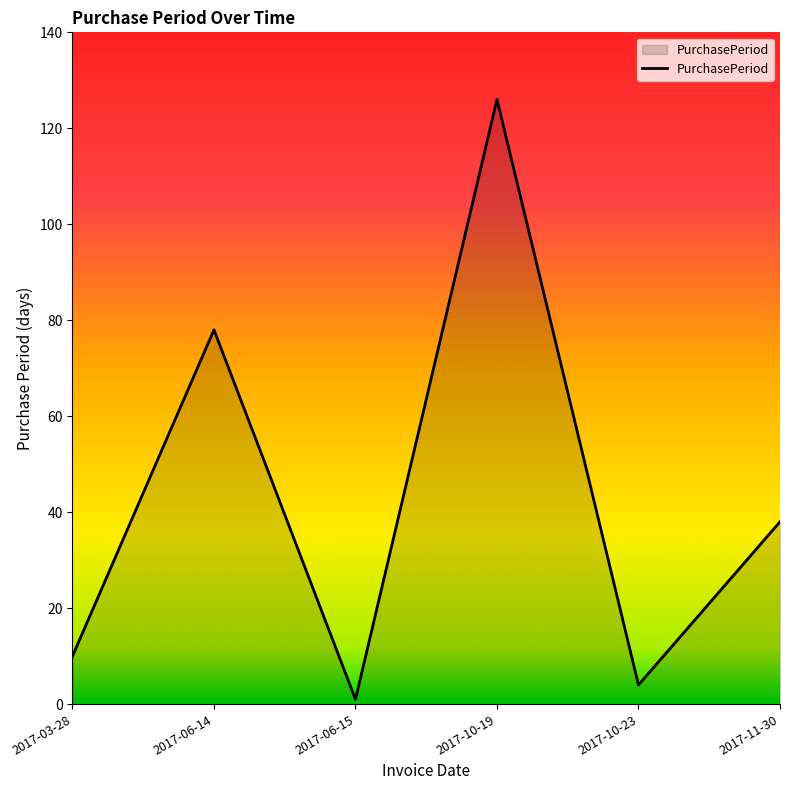

Rank the categories by value from lowest to highest.

2017-06-15, 2017-10-23, 2017-03-28, 2017-11-30, 2017-06-14, 2017-10-19